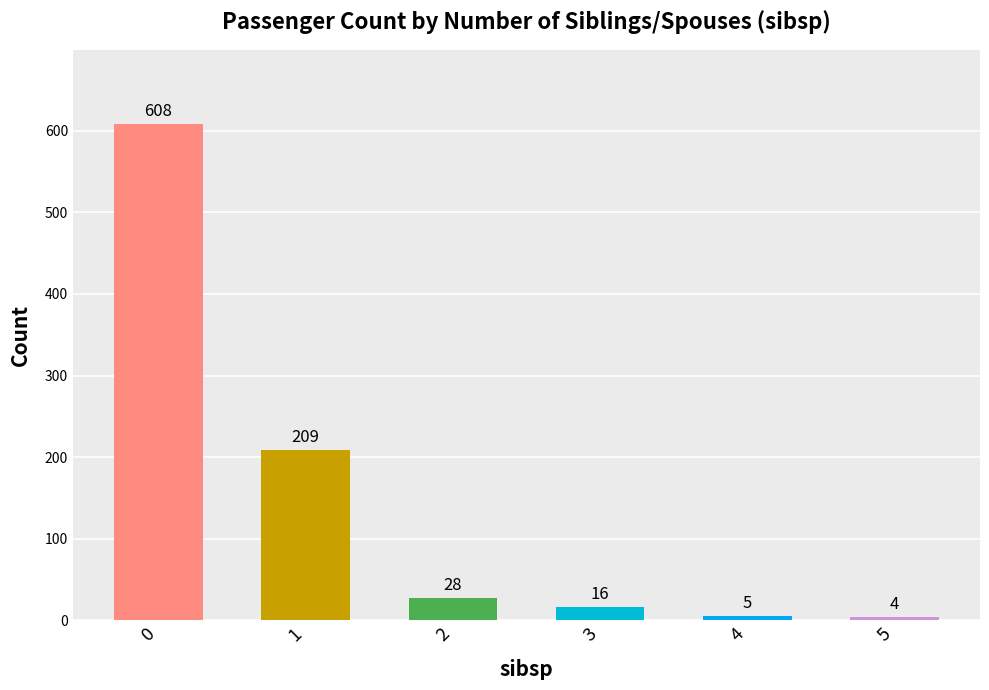

What is the change in value from 0 to 2?

-580